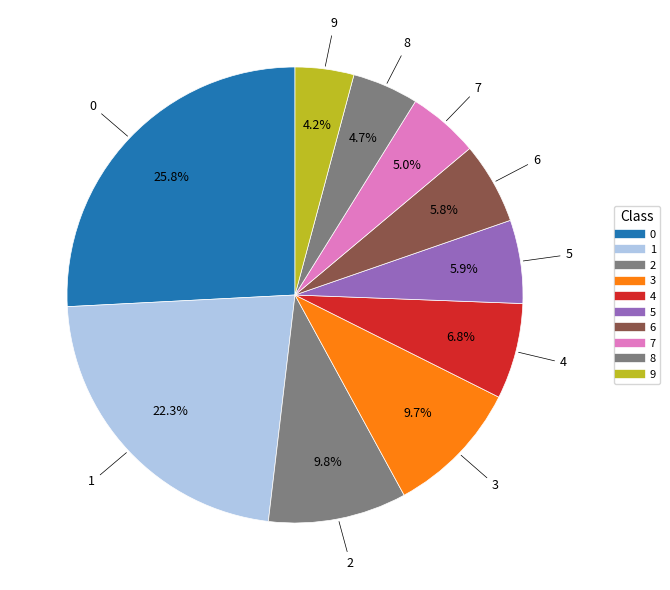

Rank the categories by value from highest to lowest.

0, 1, 2, 3, 4, 5, 6, 7, 8, 9